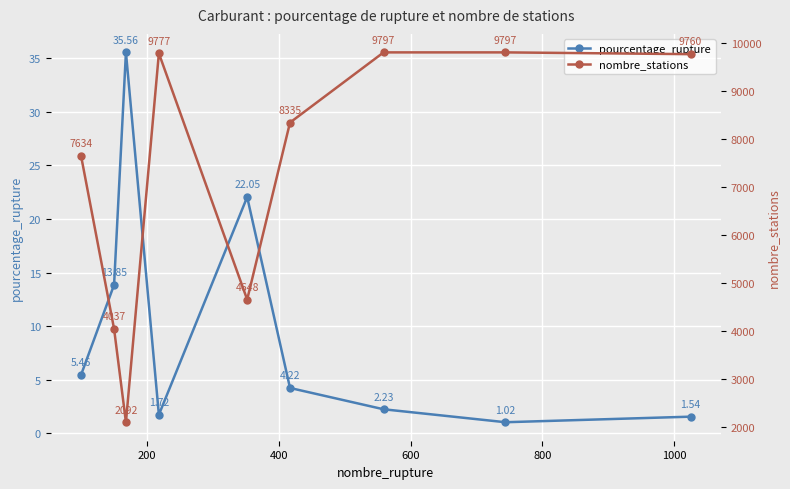

Reading right to left, list all the values displayed in this chart.

pourcentage_rupture: 1.5	1.0	2.2	4.2	22.1	1.7	35.6	13.8	5.5
nombre_stations: 9760.0	9797.0	9797.0	8335.0	4648.0	9777.0	2092.0	4037.0	7634.0